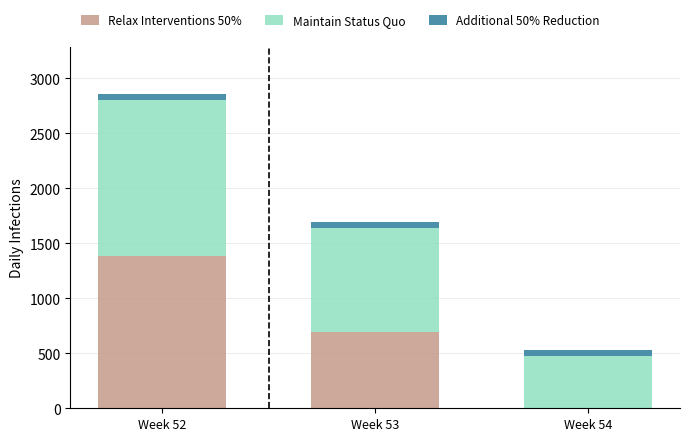

What is the highest value of the Relax Interventions 50% series?

1388.4